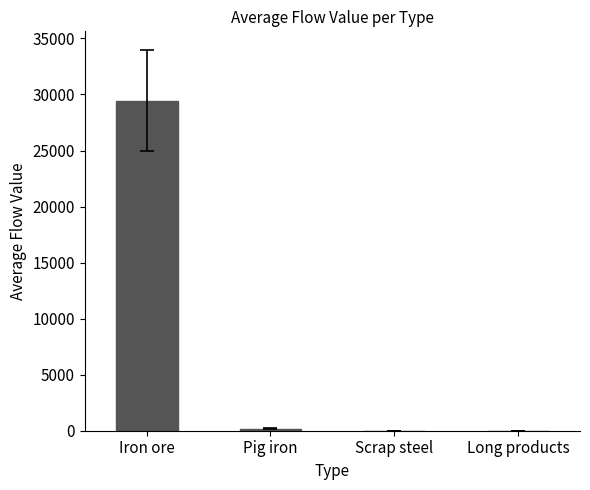

Which has a higher value, Iron ore or Long products?

Iron ore